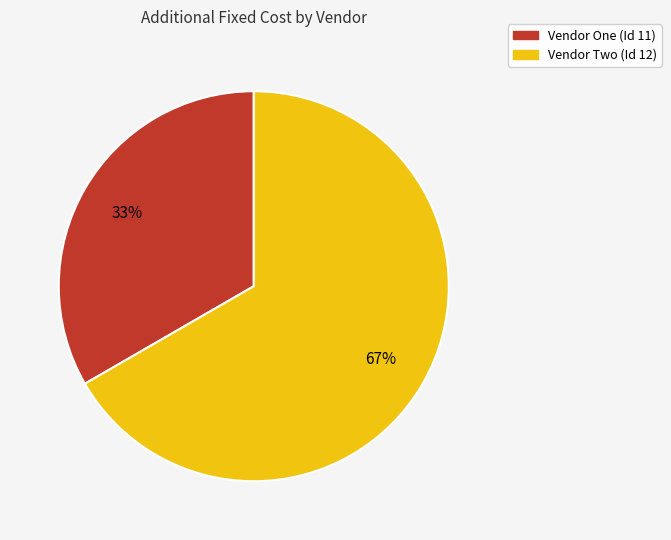

Which slice represents more than half of the pie?

Vendor Two (Id 12)